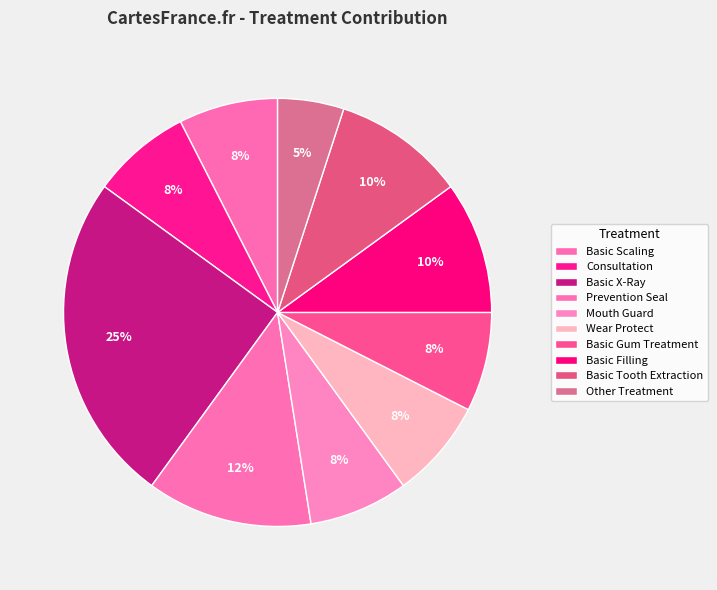

To the nearest percent, what is the combined percentage of Basic Tooth Extraction and Mouth Guard?

18%